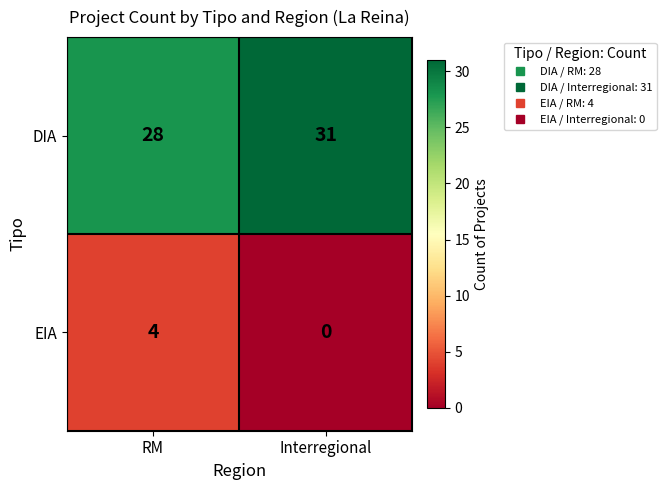

Which series changed the most between RM and Interregional?

EIA